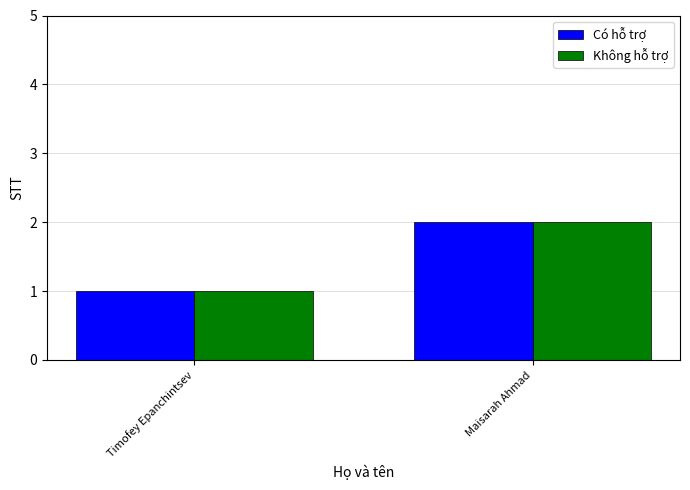

At which category is the sum across all series the highest?

Maisarah Ahmad